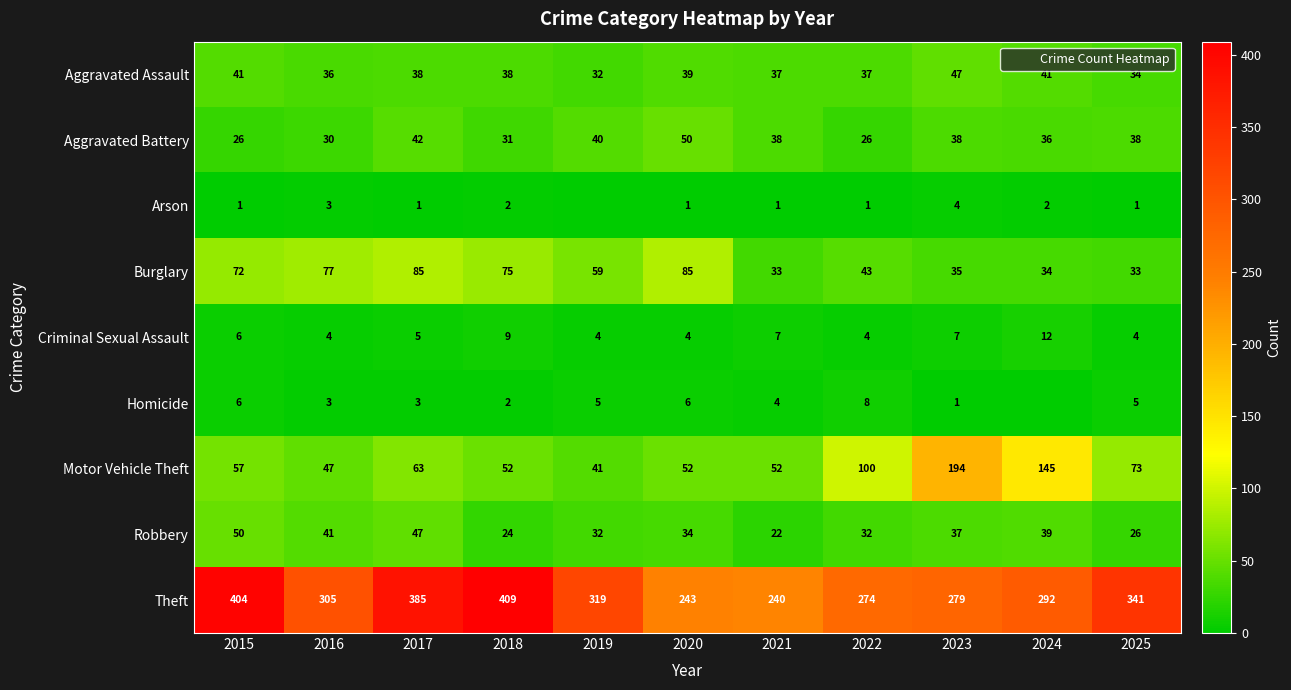

List the labels in order of Aggravated Assault value, largest first.

2023, 2015, 2024, 2020, 2017, 2018, 2021, 2022, 2016, 2025, 2019